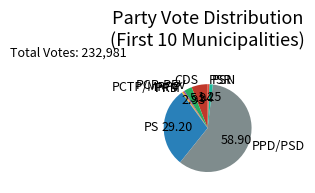

Which slice is the largest?

PPD/PSD